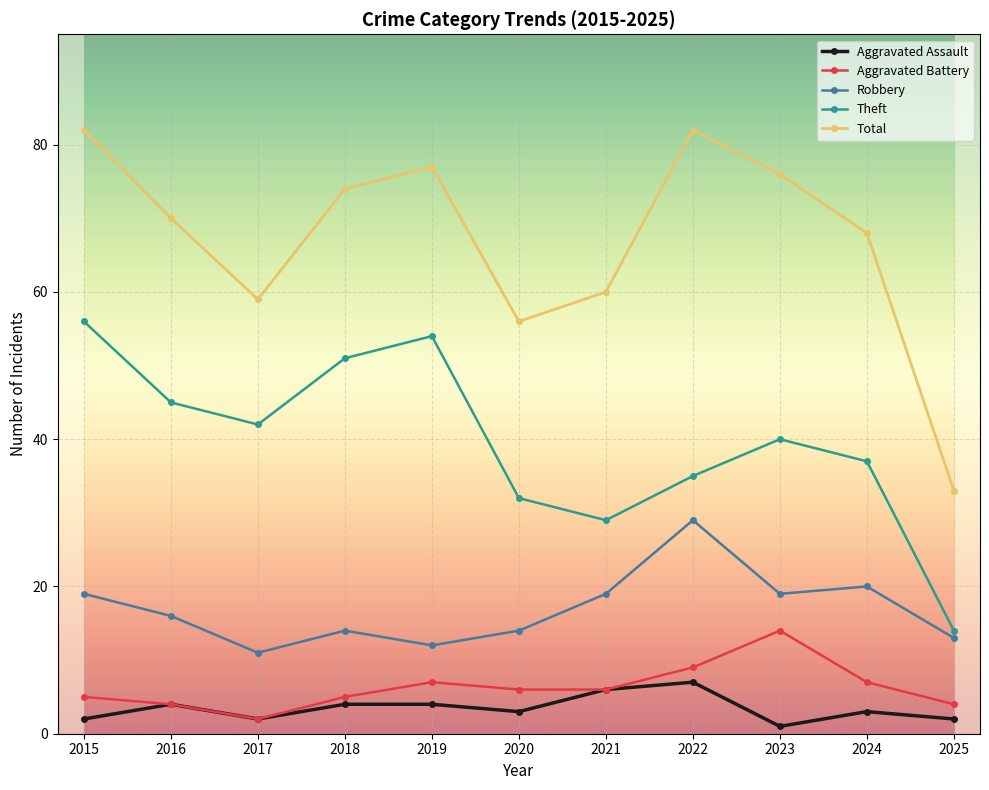

Where is the first local maximum for Robbery?

2018